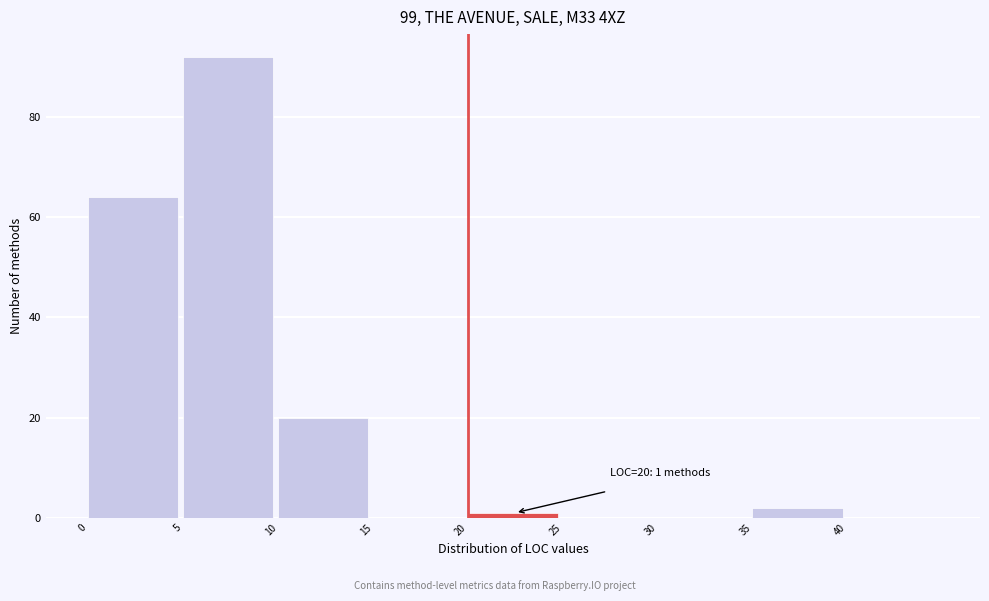

Which range on the x-axis has the tallest bar?

5 to 10